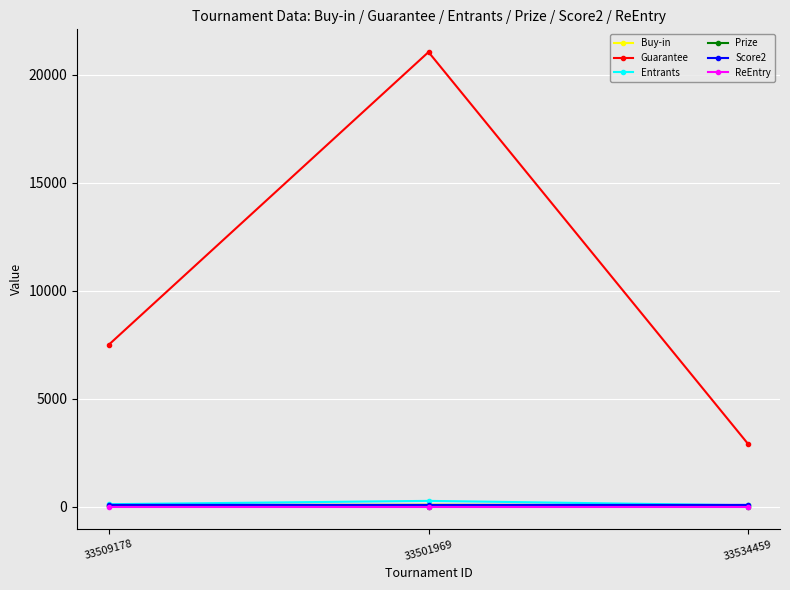

Which series has the largest total across all categories?

Guarantee